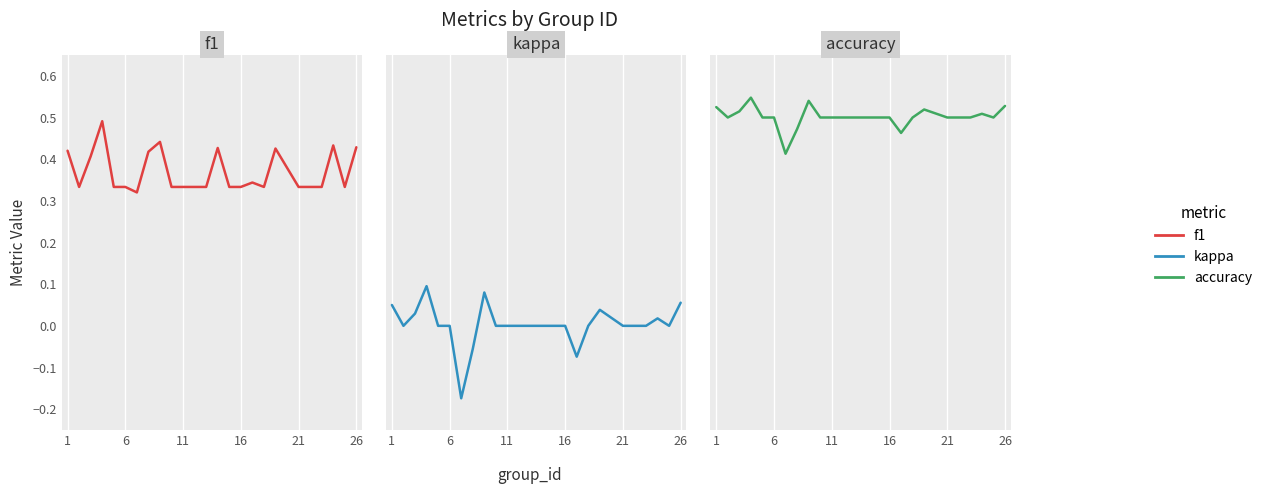

Count the number of categories in the chart.

25